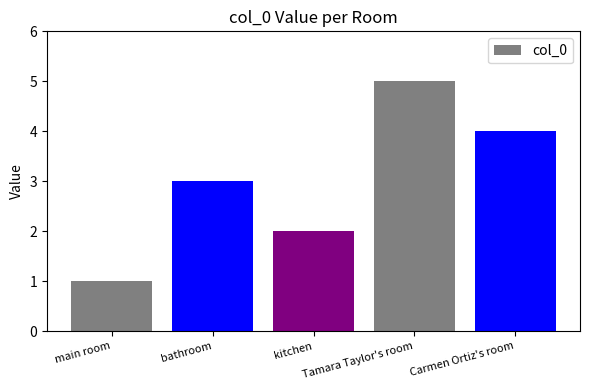

Reading left to right, list all the values displayed in this chart.

main room=1	bathroom=3	kitchen=2	Tamara Taylor's room=5	Carmen Ortiz's room=4